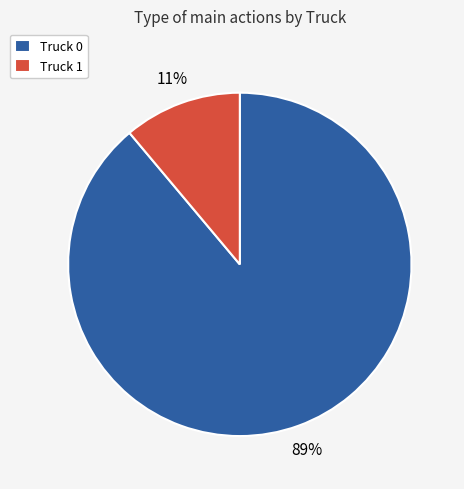

Is the sum of Truck 1 and Truck 0 greater than half?

Yes